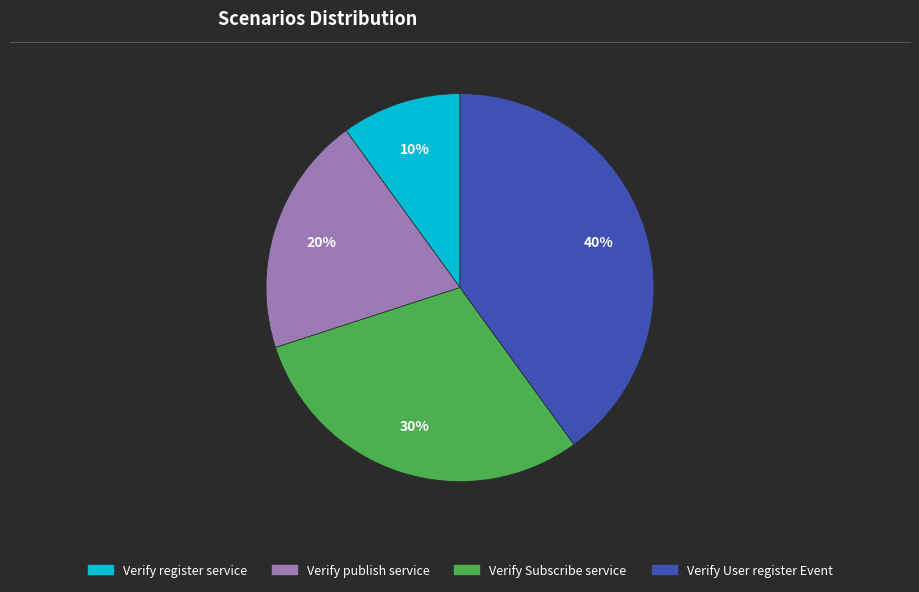

How many slices are in this pie chart?

4